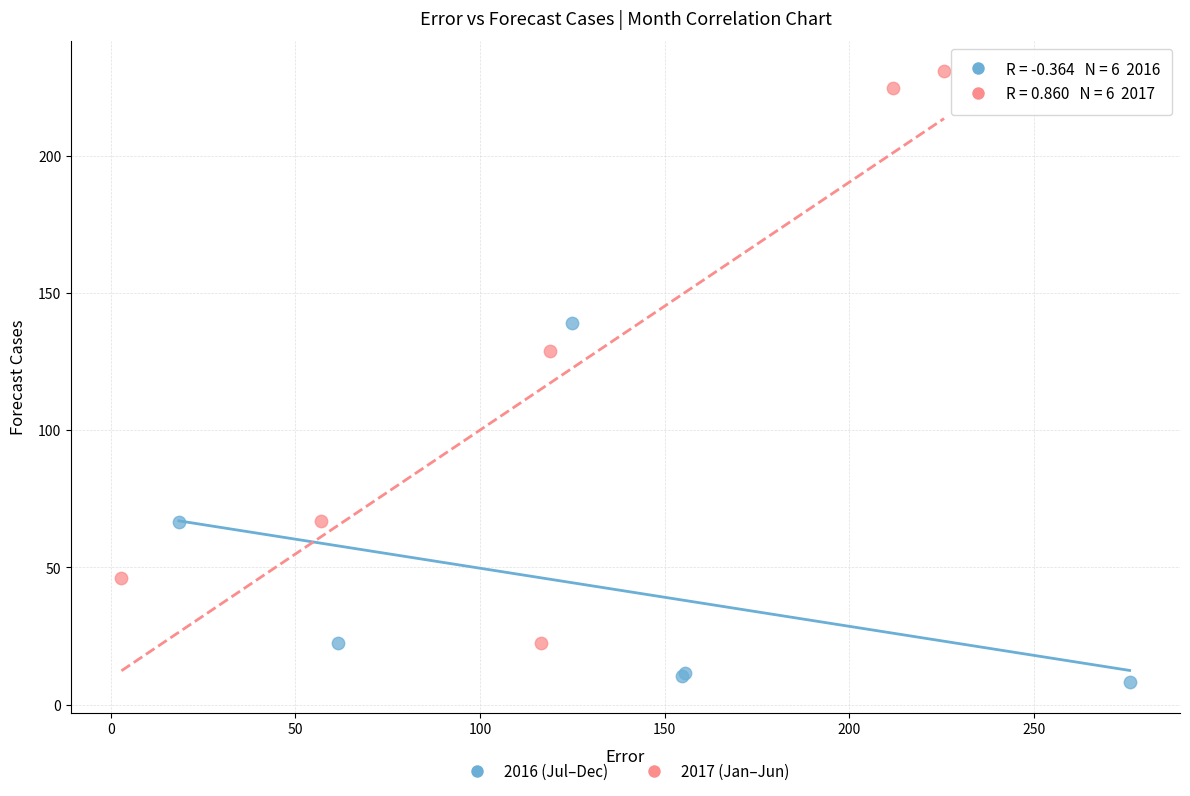

Which series reaches the maximum Y coordinate?

2017 (Jan–Jun)